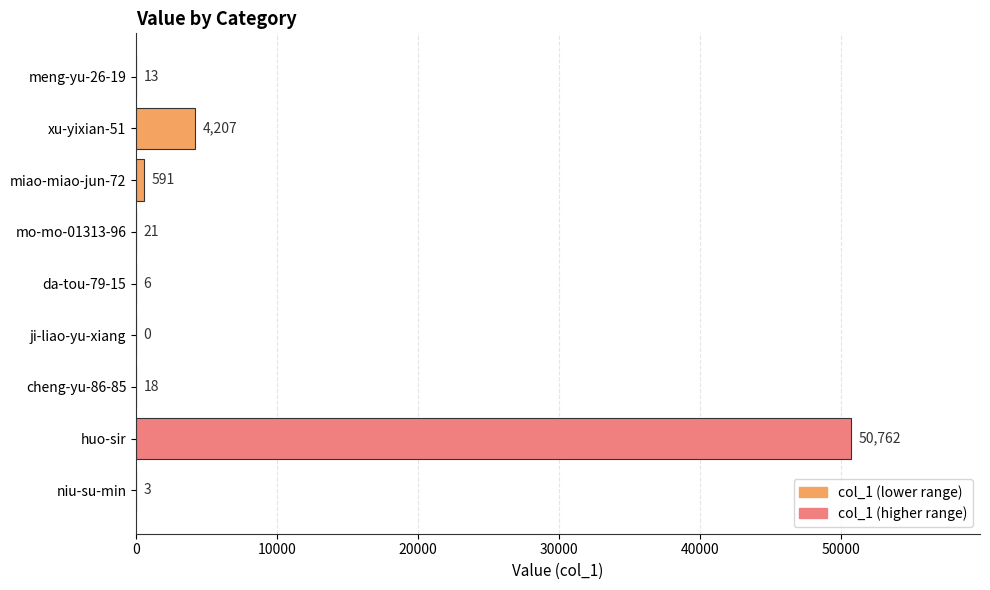

What is the maximum value shown in the chart?

50762